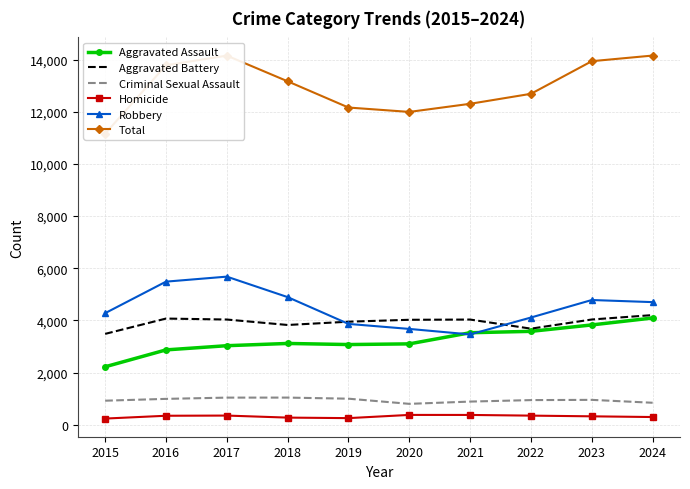

The value of Homicide at 2024 is 471. True or false?

False